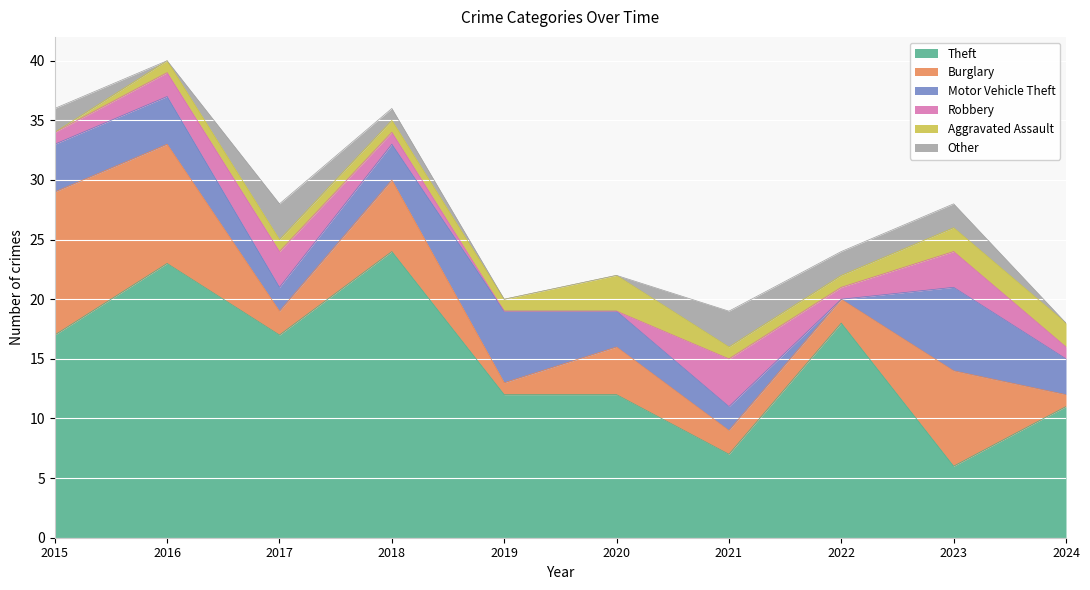

Reading left to right, transcribe all the data shown in this chart.

Theft: 17	23	17	24	12	12	7	18	6	11
Burglary: 12	10	2	6	1	4	2	2	8	1
Motor Vehicle Theft: 4	4	2	3	6	3	2	0	7	3
Robbery: 1	2	3	1	0	0	4	1	3	1
Aggravated Assault: 0	1	1	1	1	3	1	1	2	2
Other: 2	0	3	1	0	0	3	2	2	0